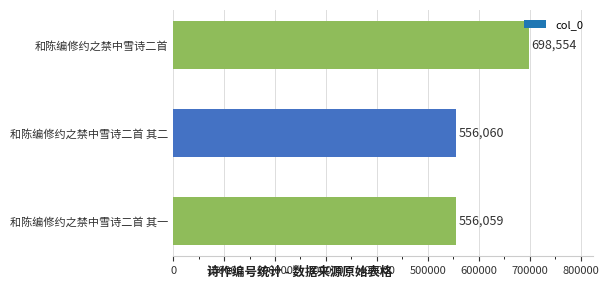

What is the change in value from 和陈编修约之禁中雪诗二首 其二 to 和陈编修约之禁中雪诗二首 其一?

-1